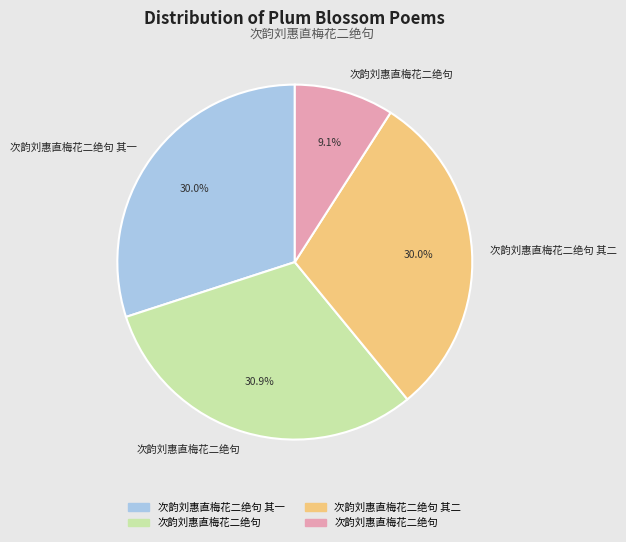

Is there a majority slice in this chart?

No